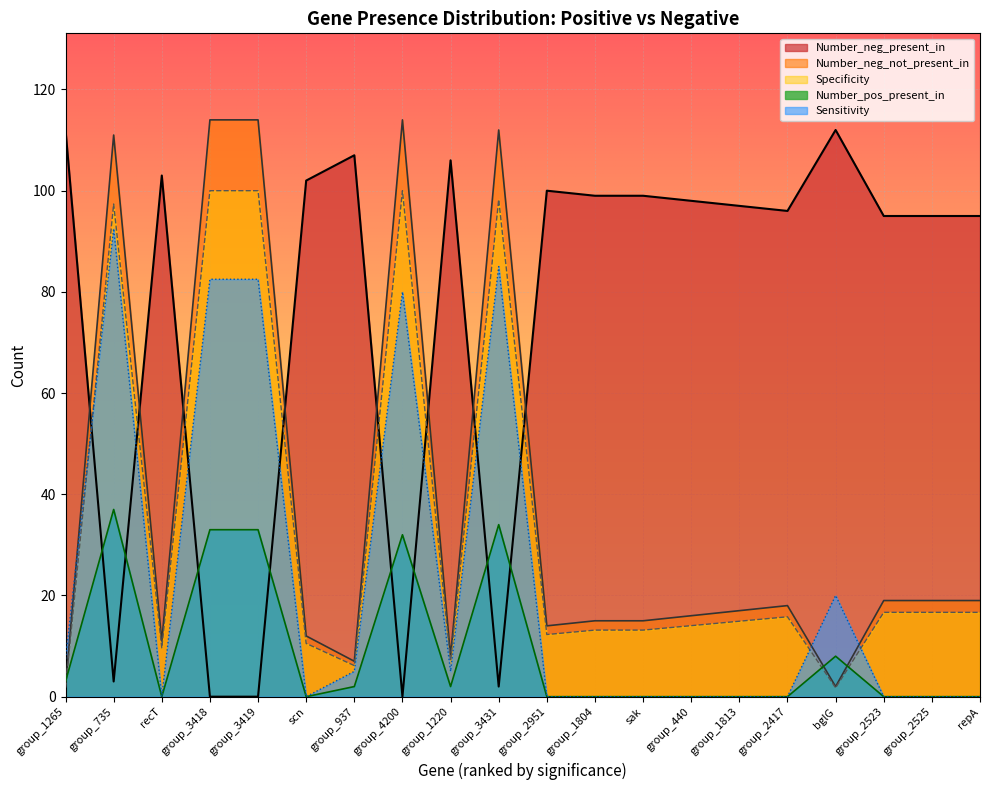

What is the maximum value shown in the chart?

114.0